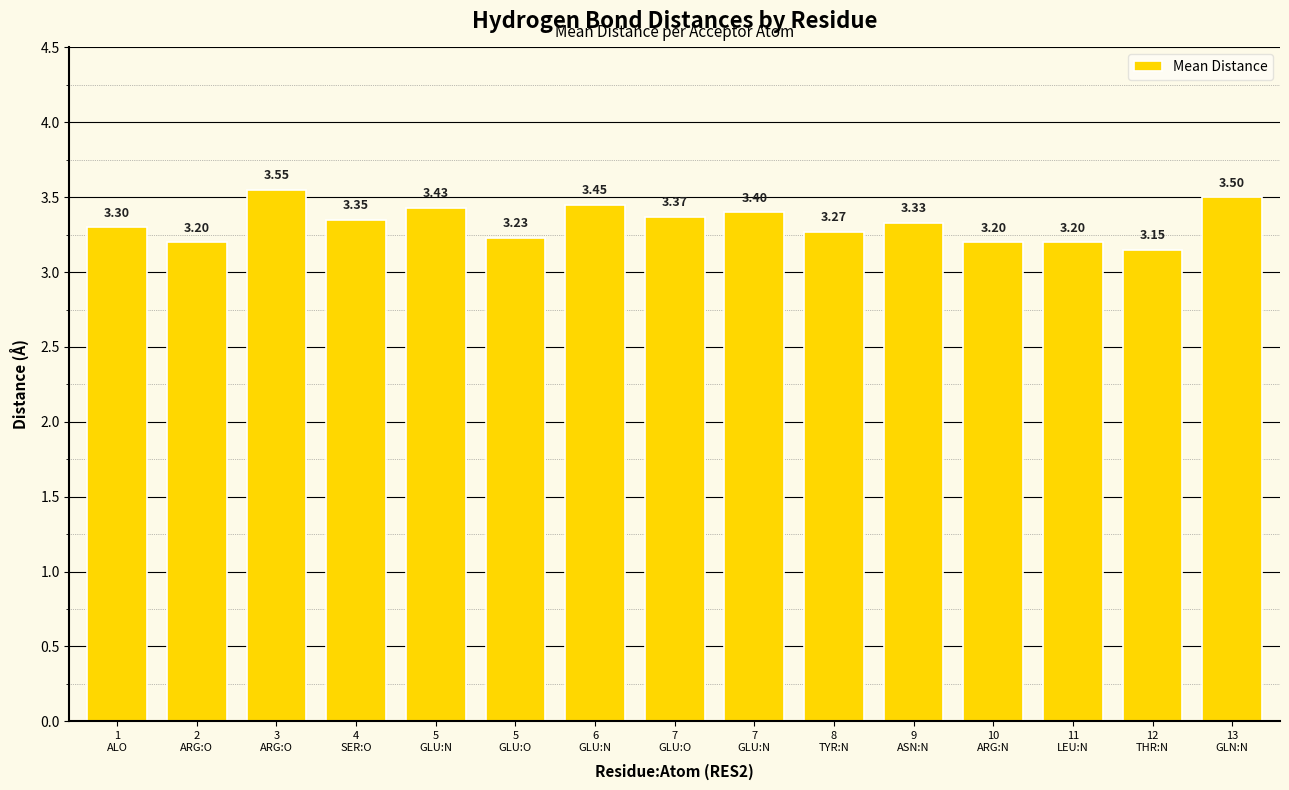

What is the average value?

3.3